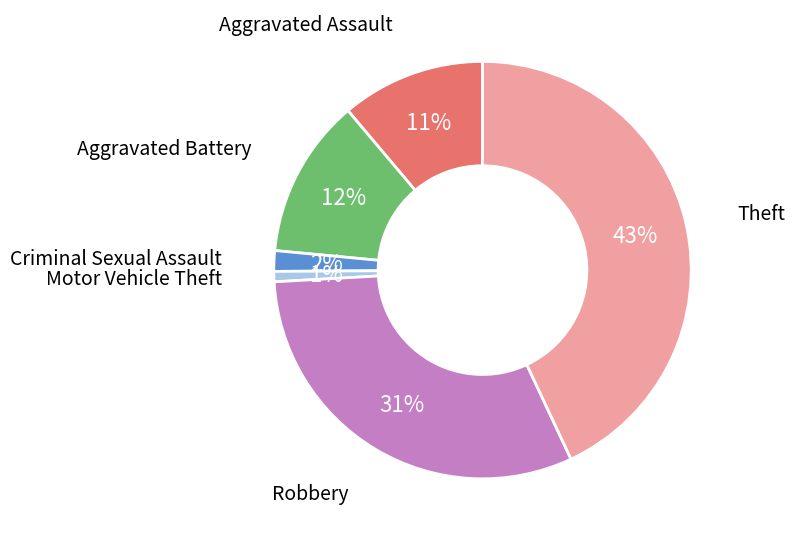

Is it true that Aggravated Assault is 18% of the pie?

False